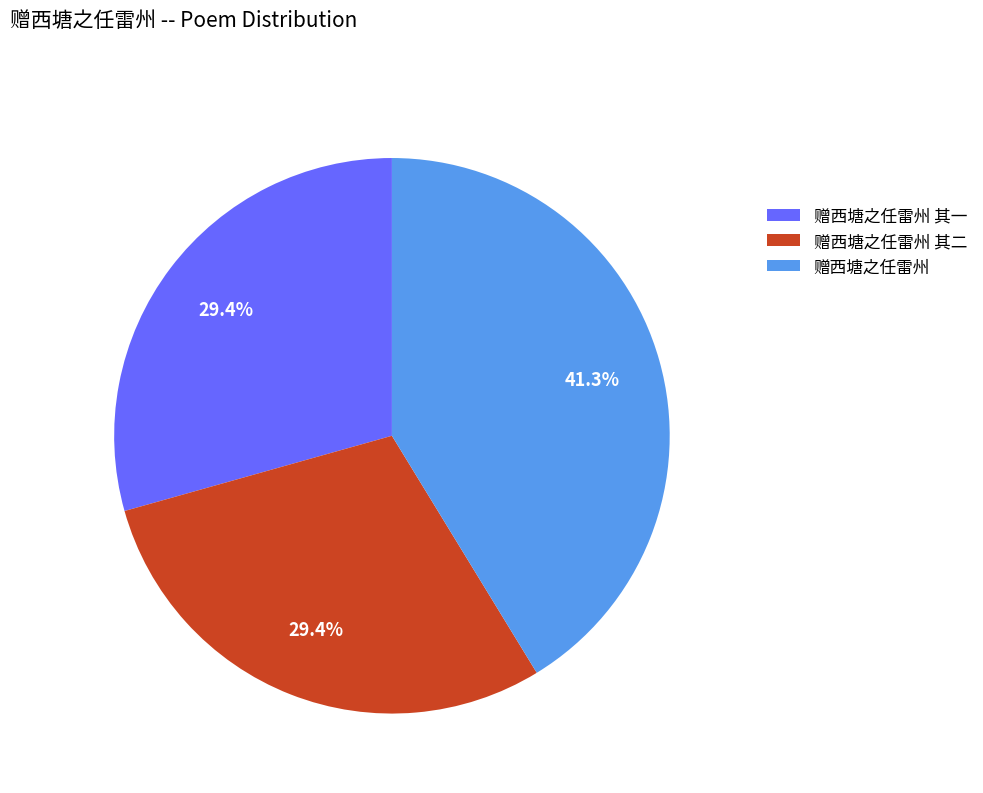

Which has a higher value, 赠西塘之任雷州 其二 or 赠西塘之任雷州?

赠西塘之任雷州